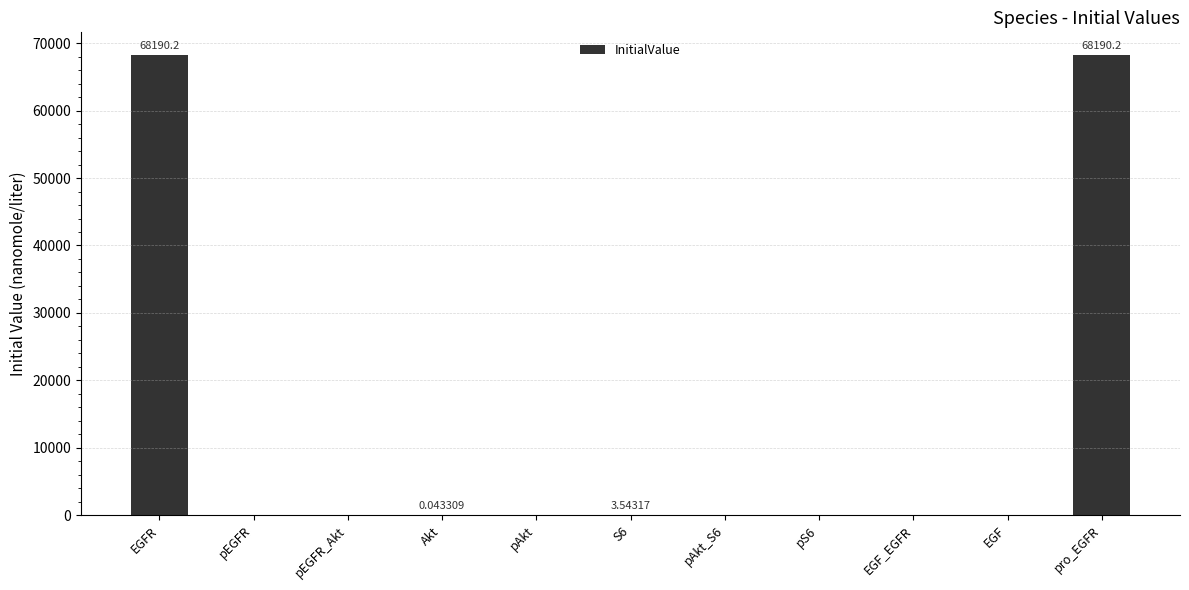

What is the sum of all values?

136384.0